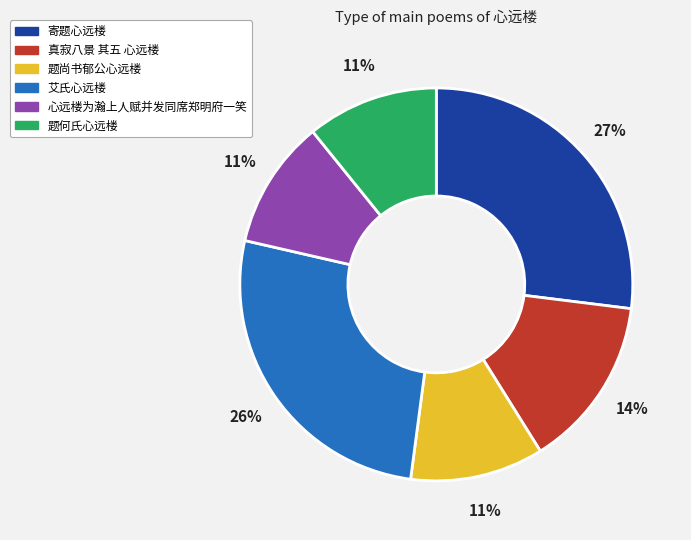

Which has a higher value, 寄题心远楼 or 题尚书郁公心远楼?

寄题心远楼